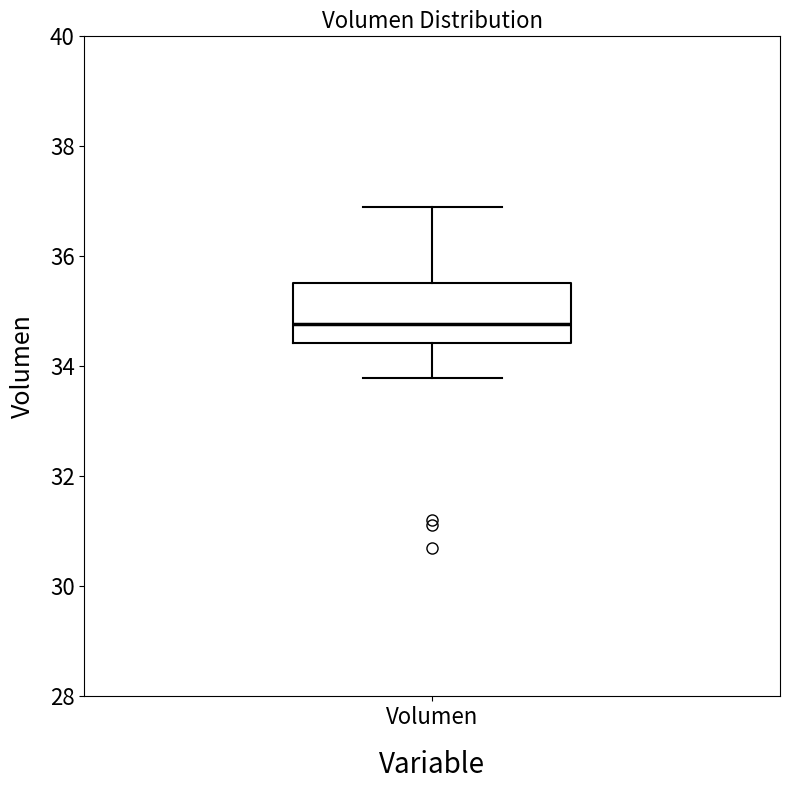

Transcribe this box plot: give where the median line is, the range the box spans, and where the two whiskers end, as read against the y-axis. The values are not printed on the chart, so give them approximately, as read against the axis.

median 34.8, box 34.4 to 35.6, whiskers 33.8 to 36.8